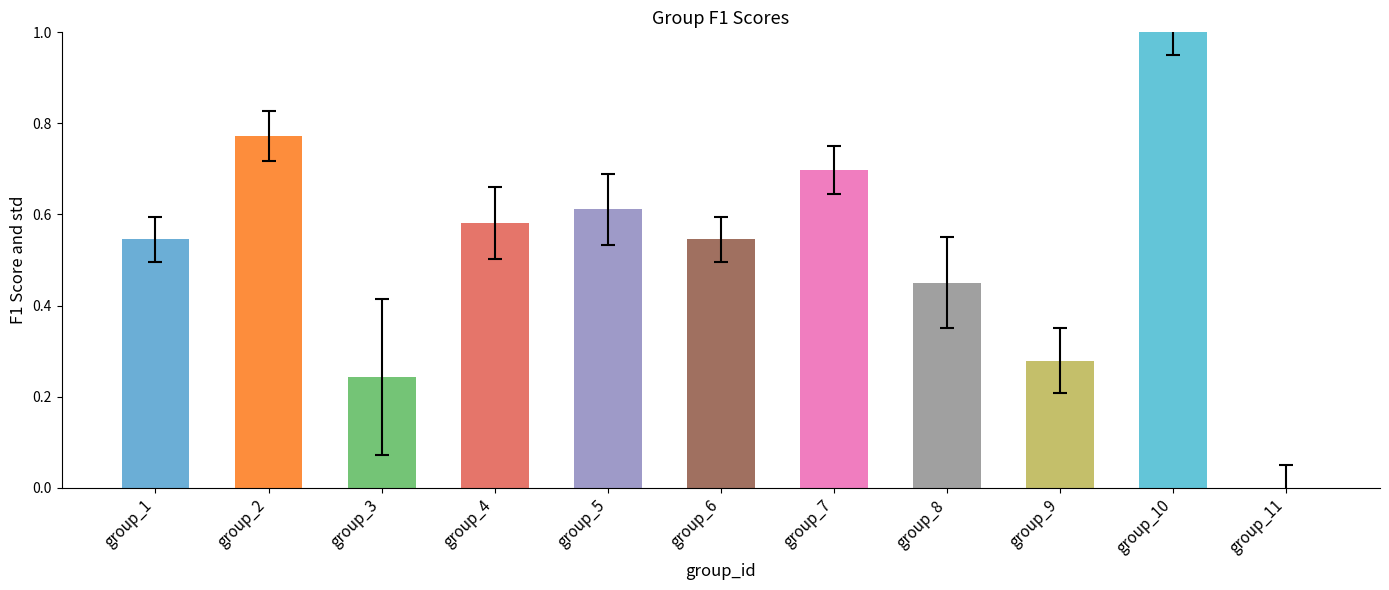

What is the change in value from group_5 to group_11?

-0.6